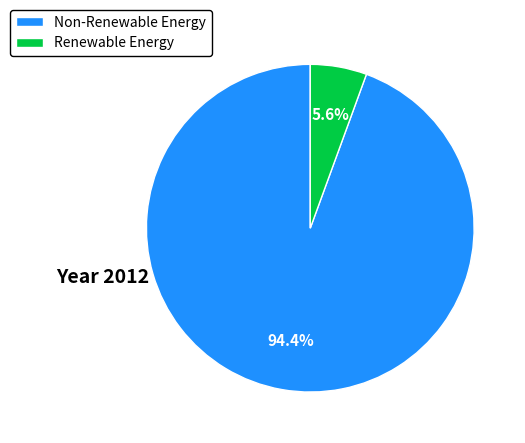

Is the sum of Renewable Energy and Non-Renewable Energy greater than half?

Yes